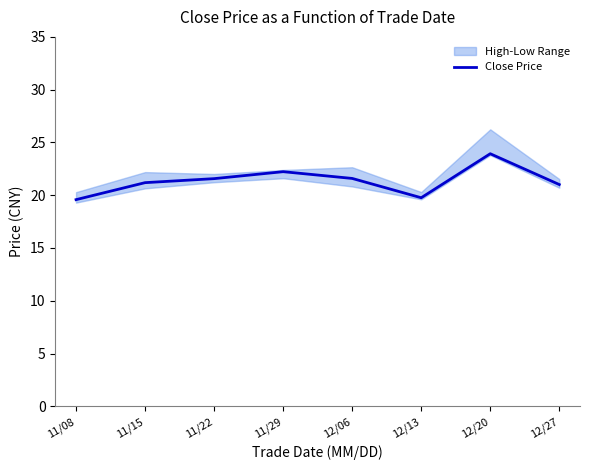

Is it true that the value at 11/08 is 19.6?

True